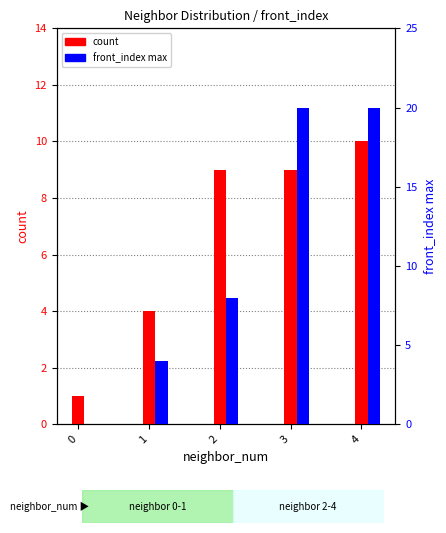

Which series has the largest total across all categories?

front_index max